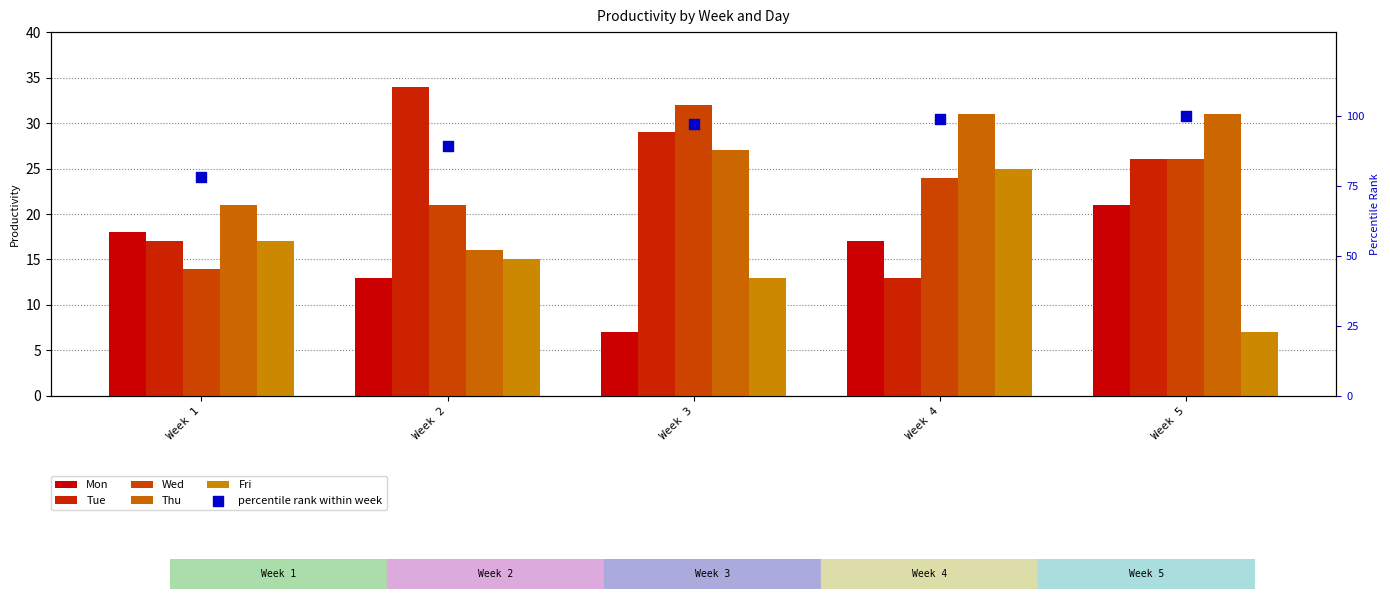

At how many categories does at least one series exceed 28?

5